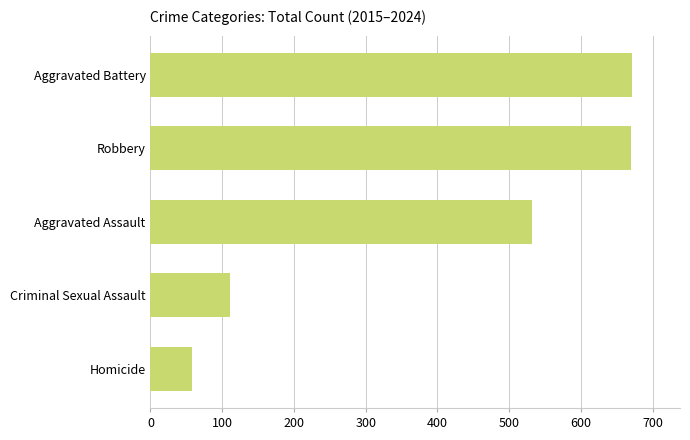

What is the sum of all values?

2042